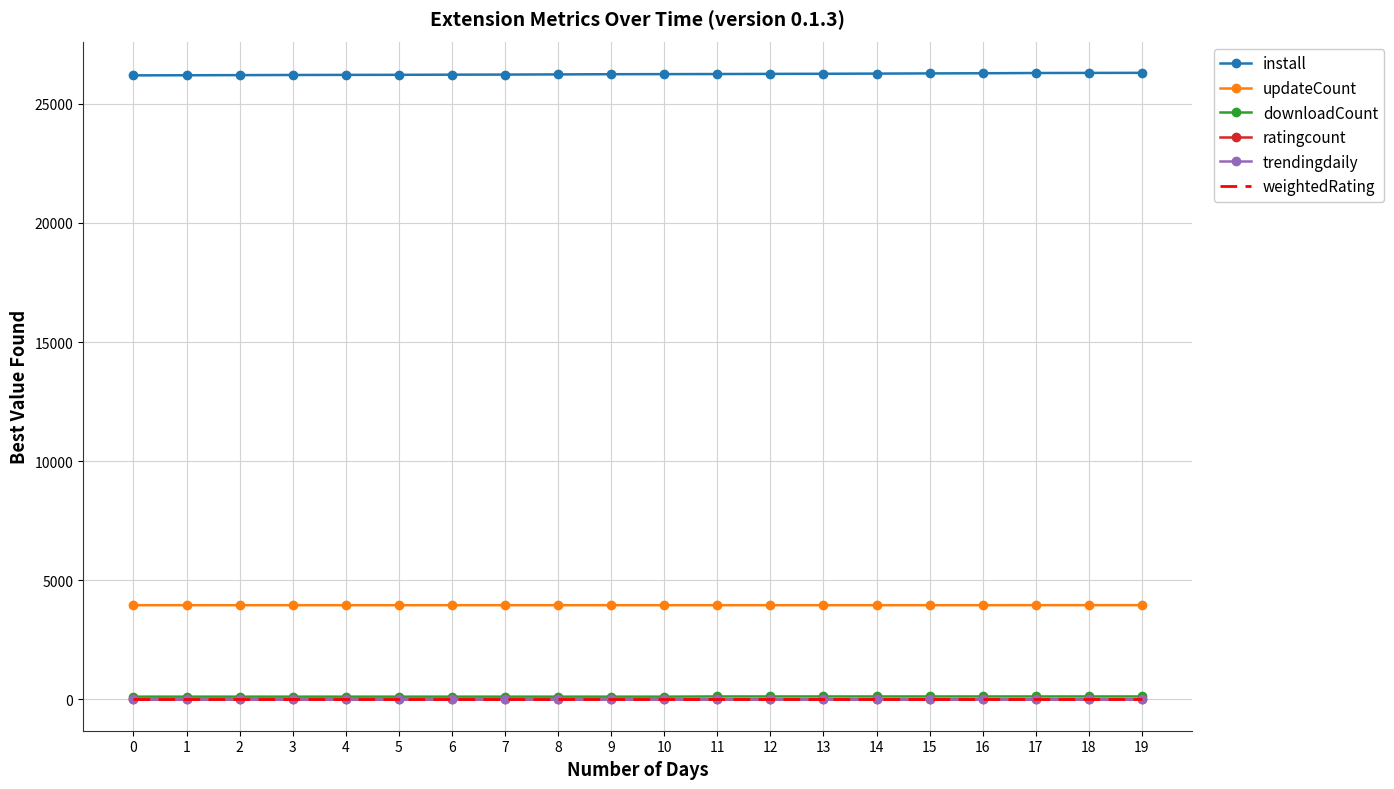

What is the difference between the highest and lowest values at 15?

26274.0